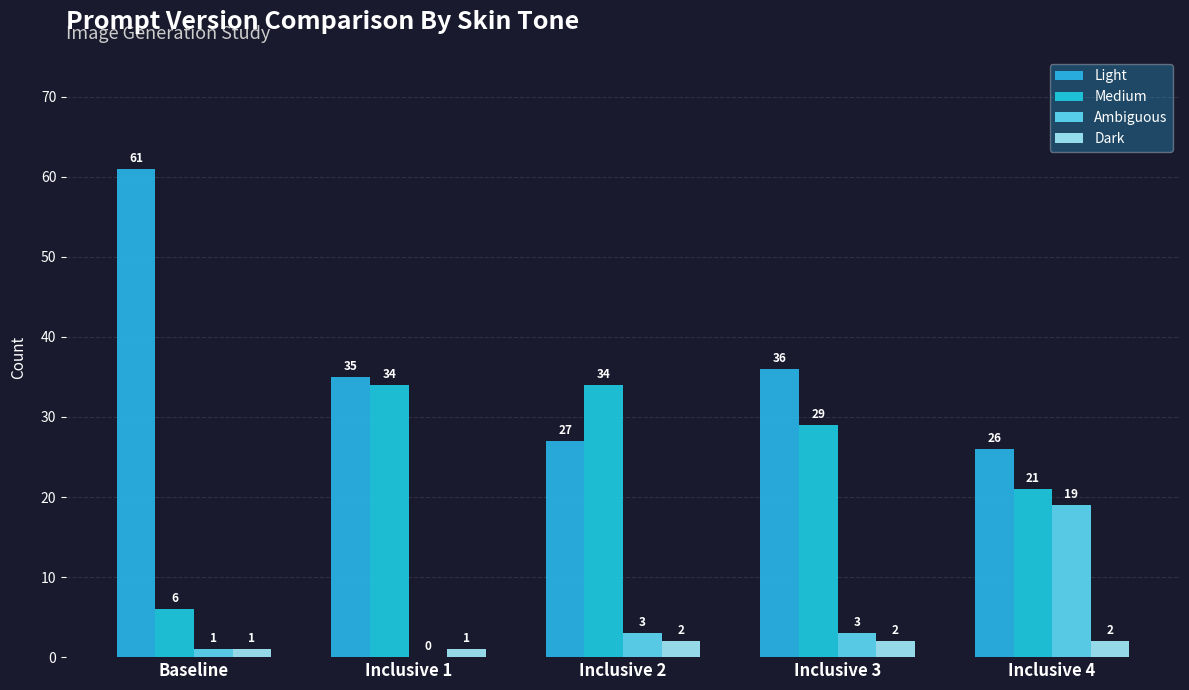

Rank the series by their maximum value, from highest to lowest.

Light, Medium, Ambiguous, Dark